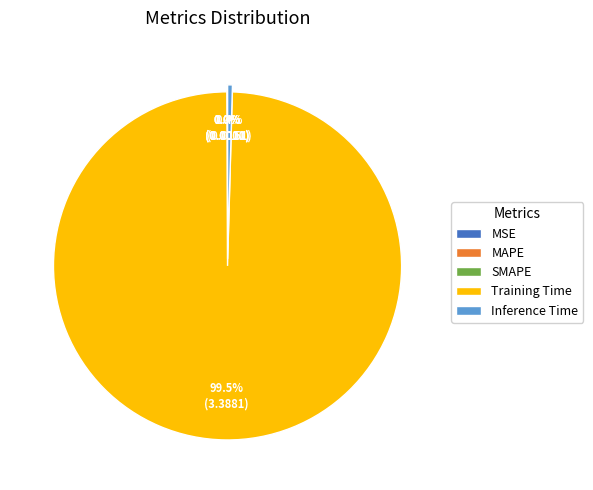

Which category accounts for the majority?

Training Time